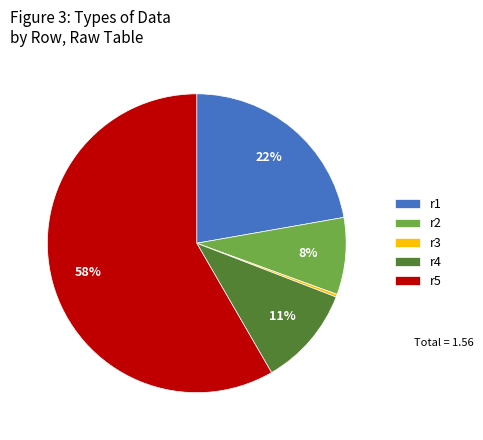

What is the majority slice?

r5